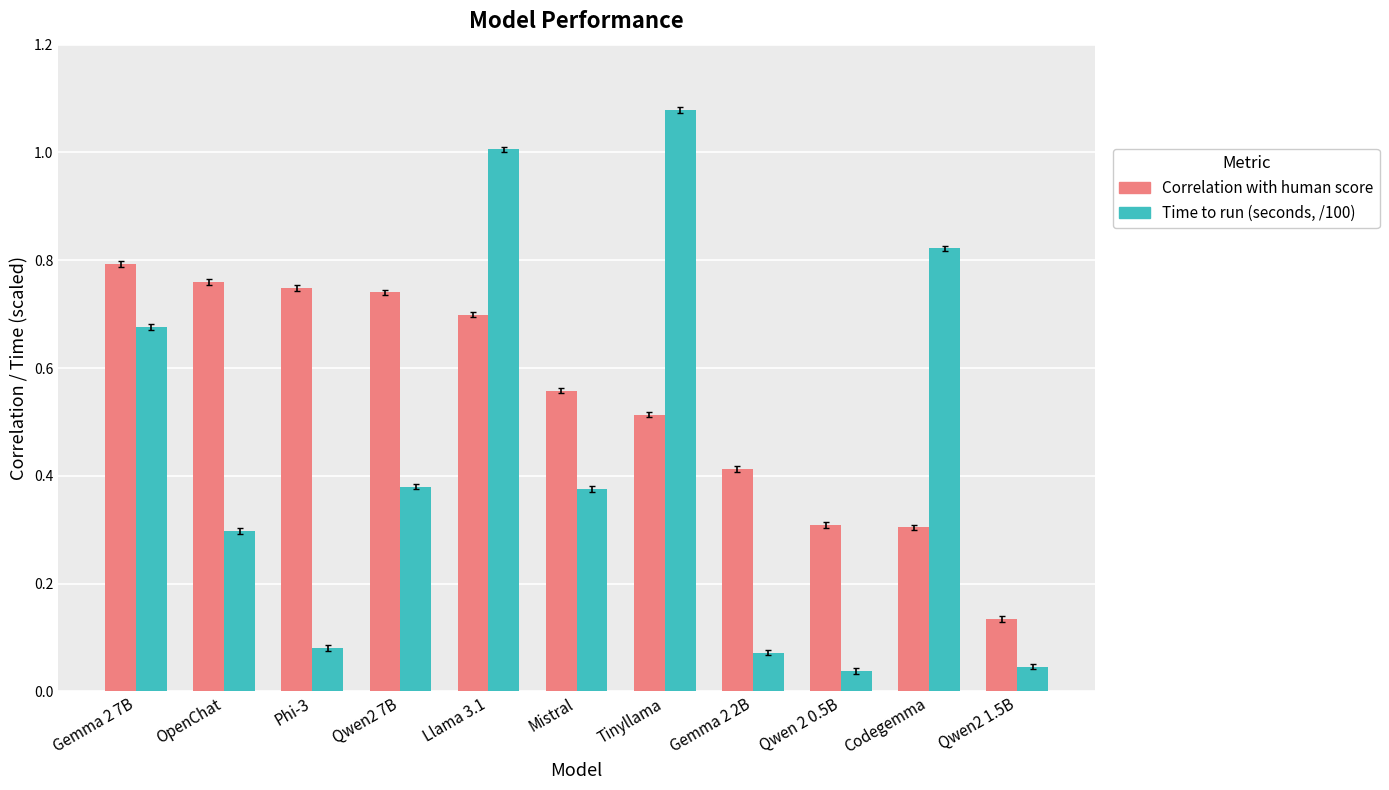

At how many categories does at least one series exceed 1?

2